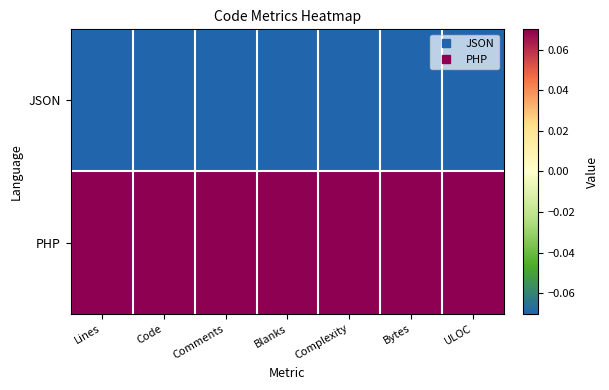

Reading left to right, transcribe all the data shown in this chart.

JSON: Lines=-0.3	Code=-0.2	Comments=-0.5	Blanks=-0.5	Complexity=-0.5	Bytes=-0.3	ULOC=-0.2
PHP: Lines=0.3	Code=0.2	Comments=0.5	Blanks=0.5	Complexity=0.5	Bytes=0.3	ULOC=0.2